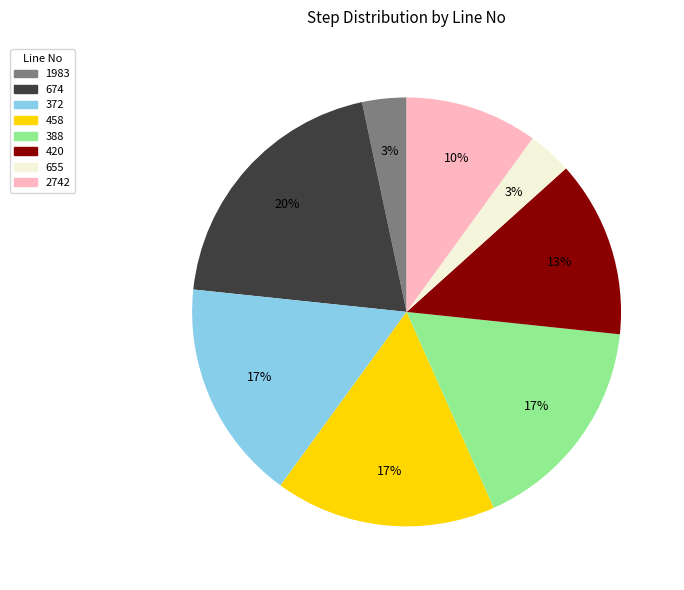

What is the largest slice in the pie chart?

674